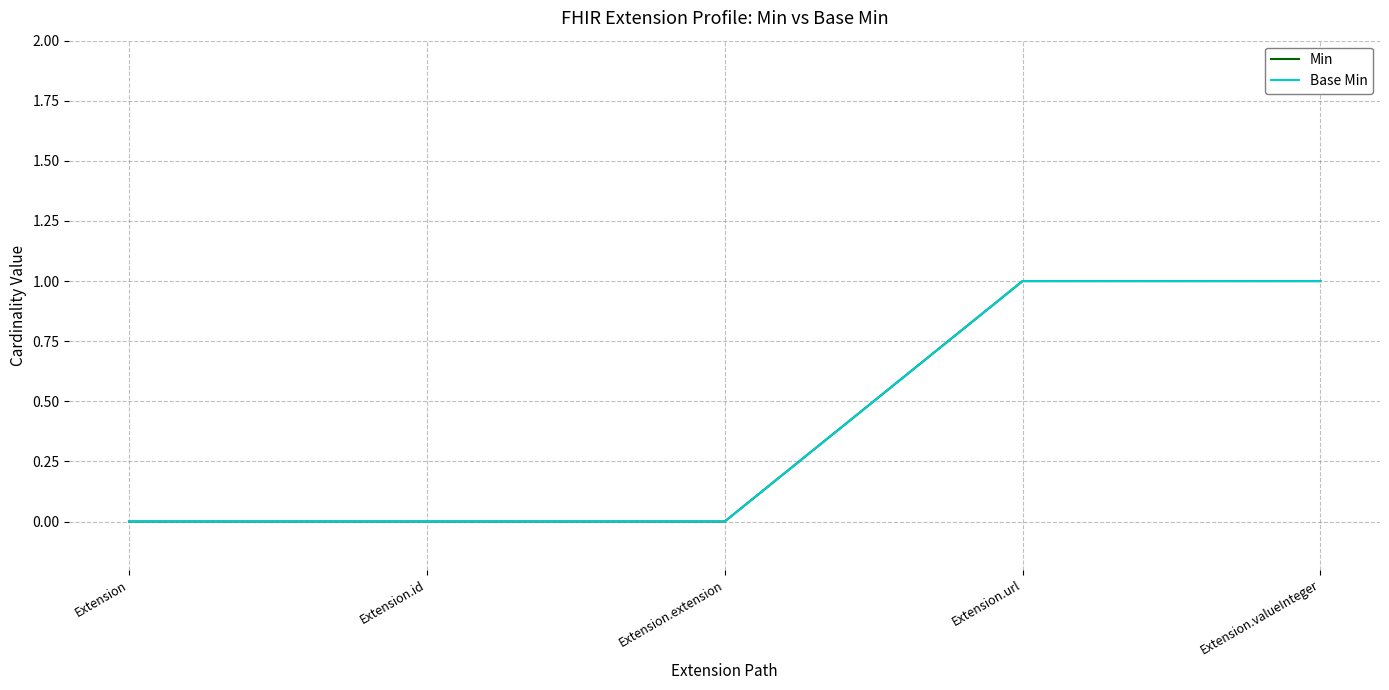

Count the Min values in the range 0 to 1.

5